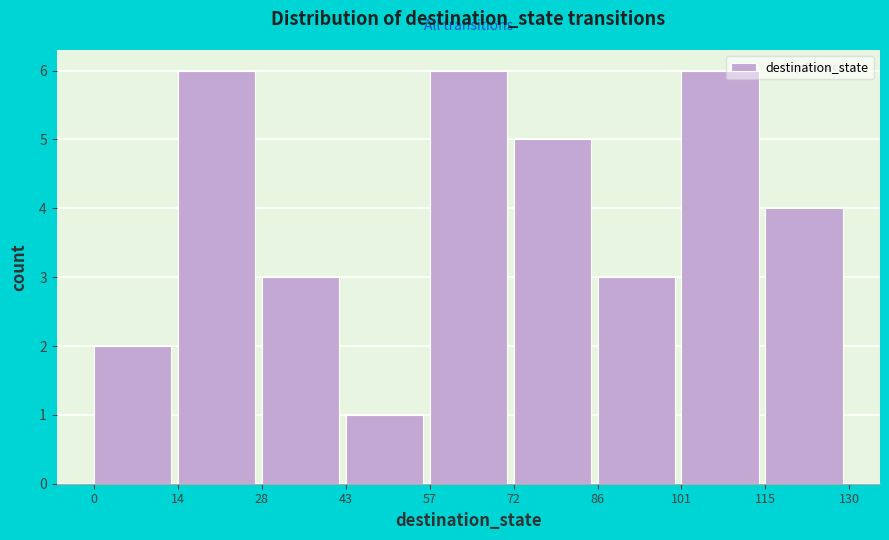

Reading left to right, list every bar in this chart as the range it spans on the x-axis followed by its height. The values are not printed on the chart, so give them approximately, as read against the axis.

0 to 14: 2
14 to 28: 6
28 to 43: 3
43 to 57: 1
57 to 72: 6
72 to 86: 5
86 to 101: 3
101 to 115: 6
115 to 130: 4